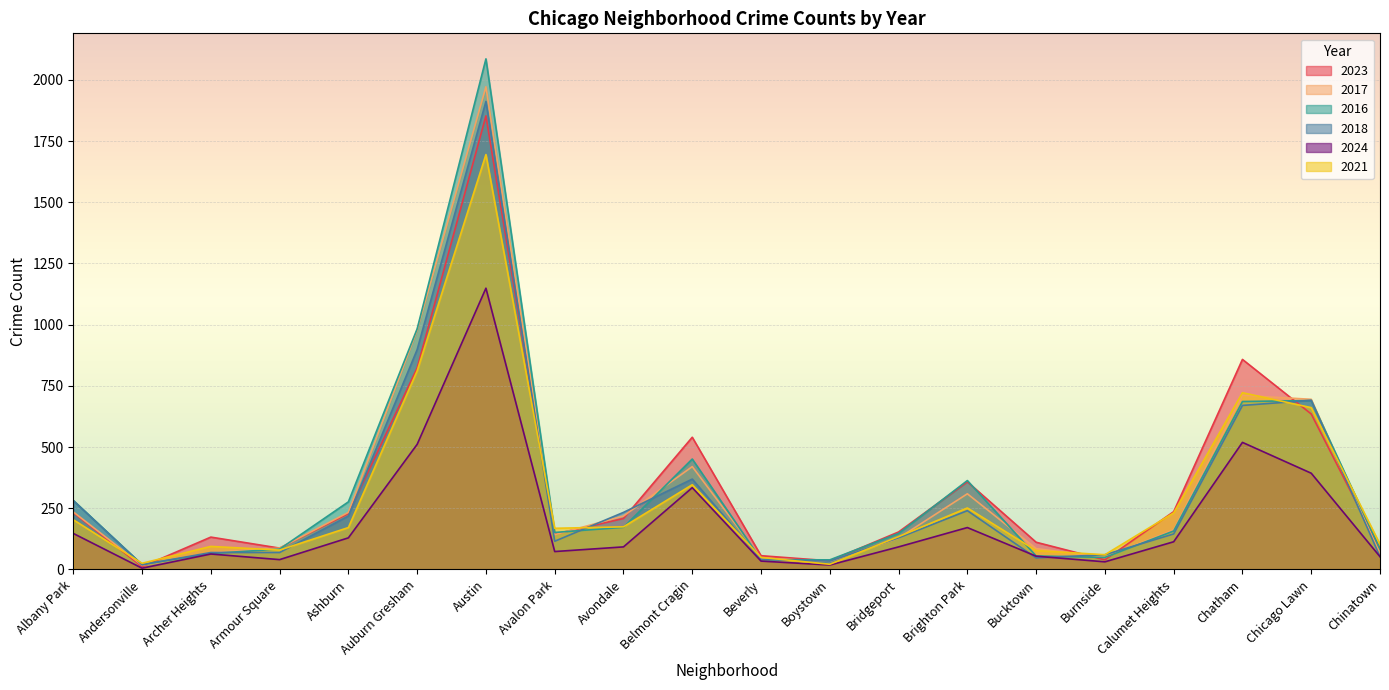

What is the difference between the maximum and minimum values in the 2024 series?

1144